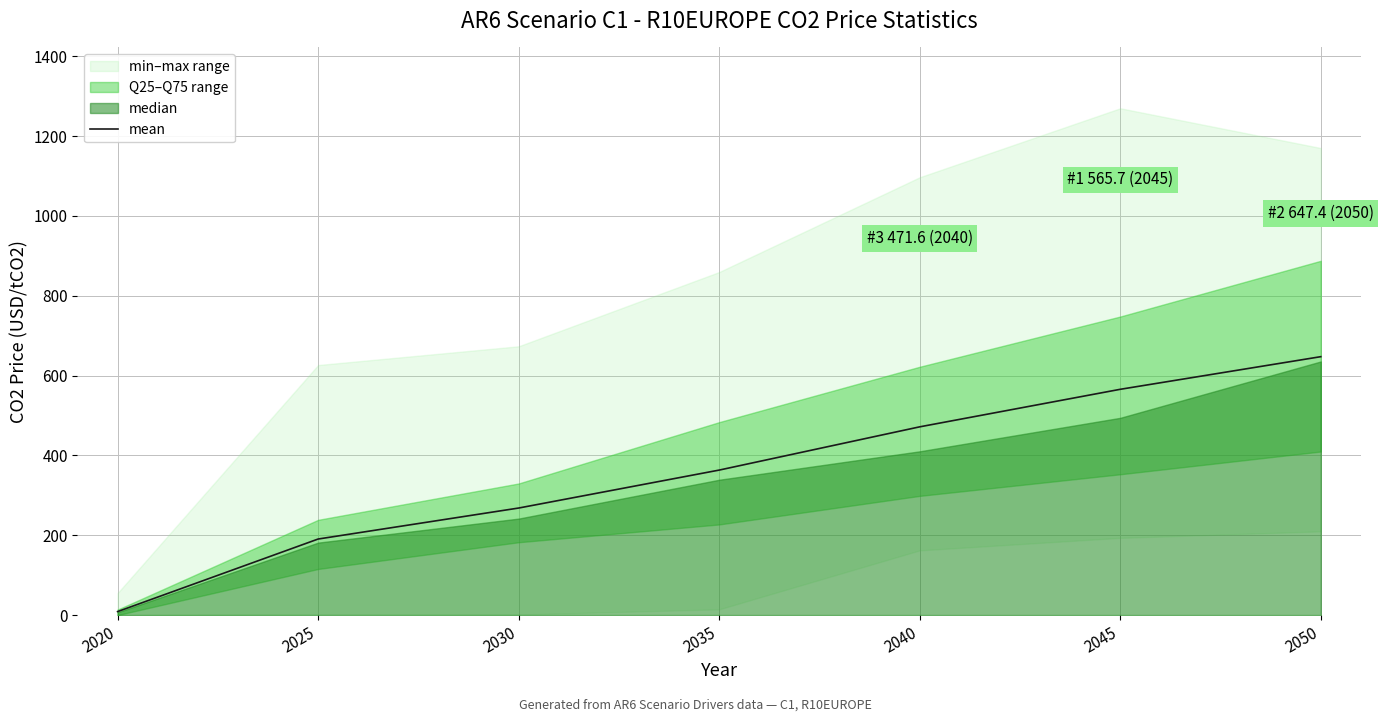

What is the change in value from 2025 to 2030?

+77.7